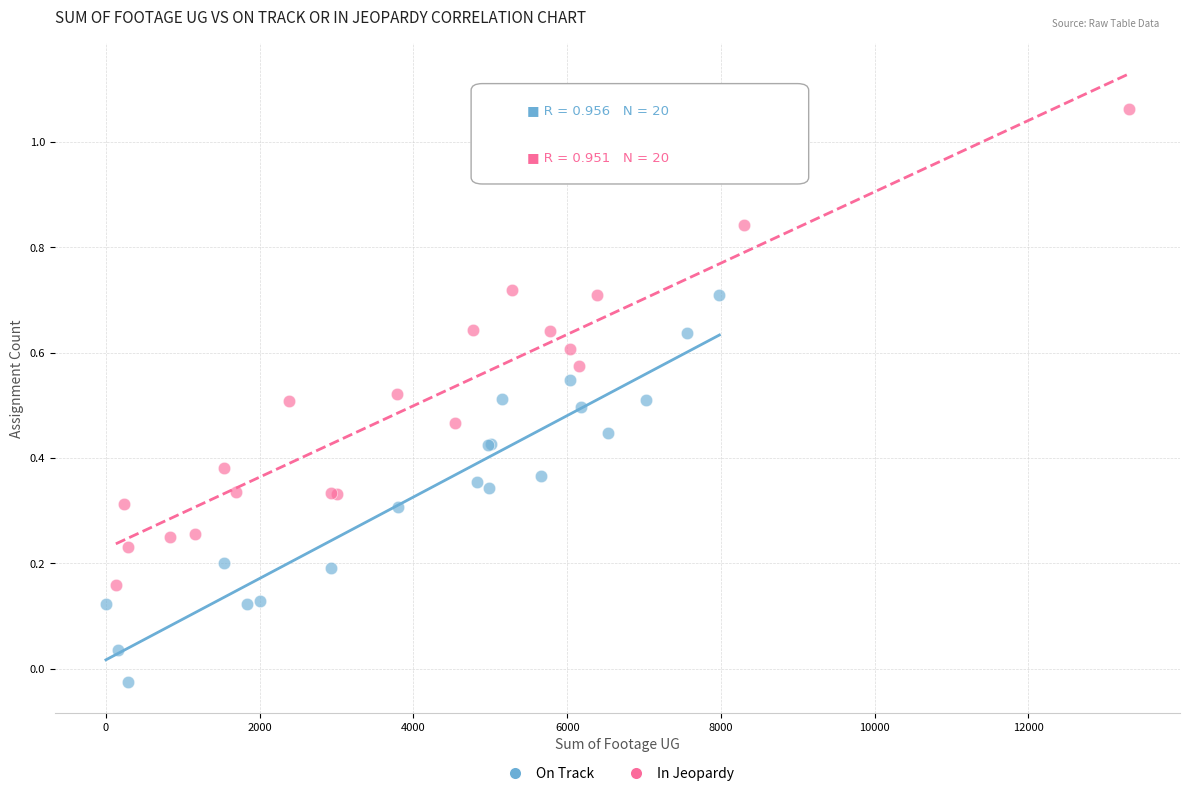

Which series reaches the maximum Y coordinate?

In Jeopardy